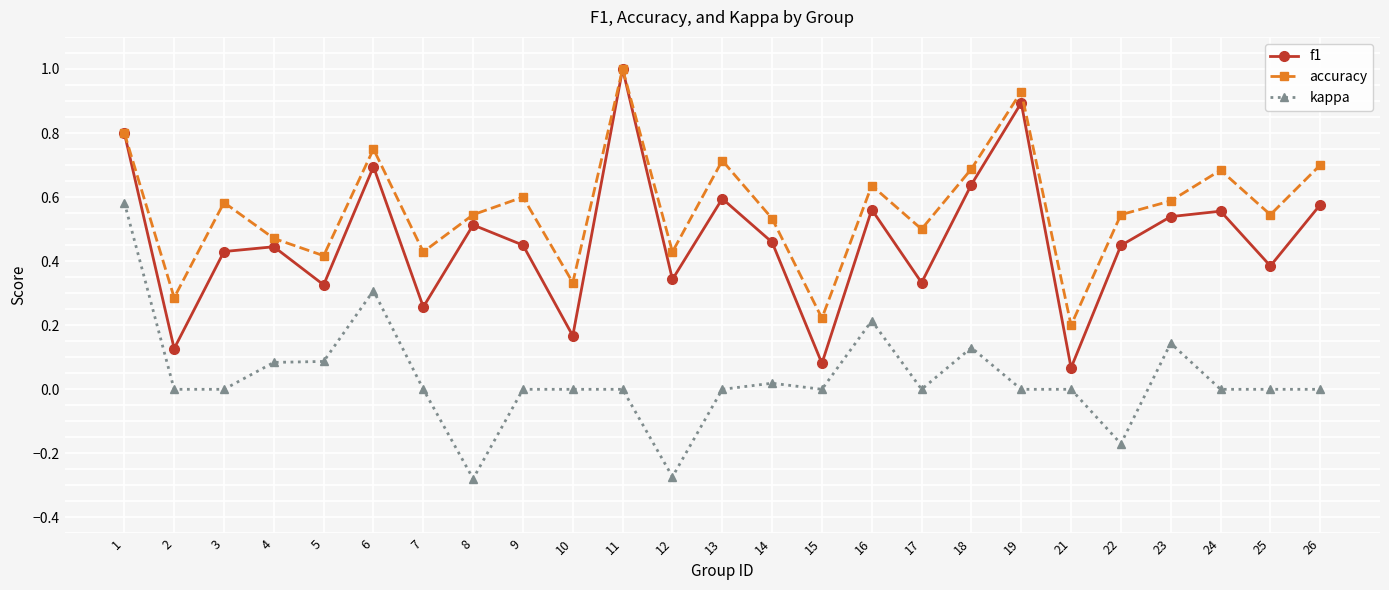

True or false: accuracy and kappa intersect in this chart.

False